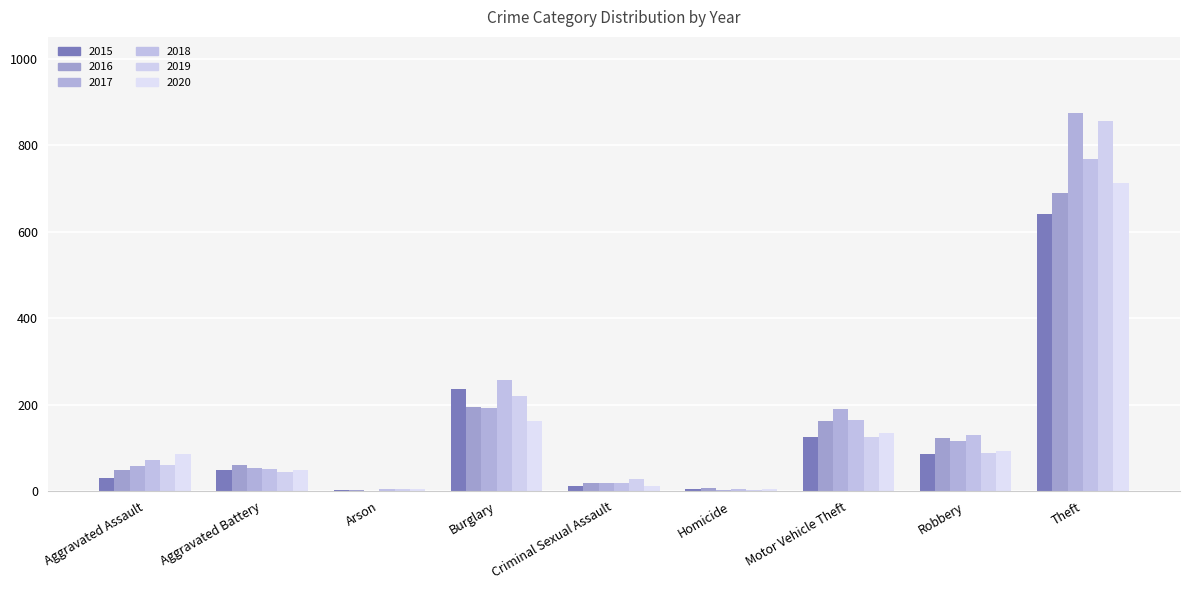

Count the number of categories in the chart.

9